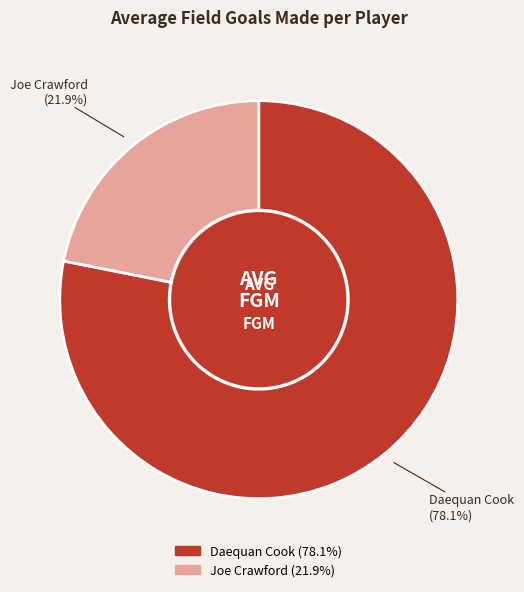

Which category has the smallest portion of the pie?

Joe Crawford